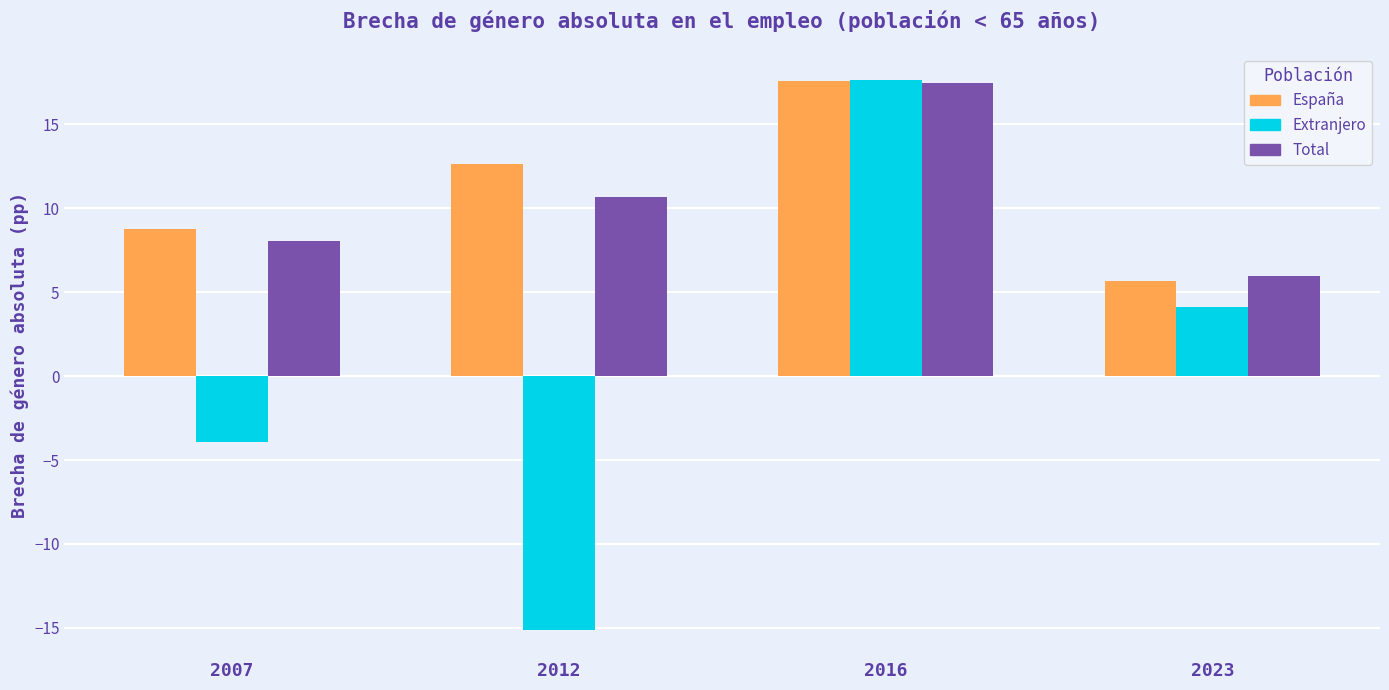

Reading left to right, what are all the values shown in this chart?

España: 2007=8.8	2012=12.6	2016=17.6	2023=5.7
Extranjero: 2007=-3.9	2012=-15.1	2016=17.6	2023=4.1
Total: 2007=8.0	2012=10.7	2016=17.5	2023=5.9